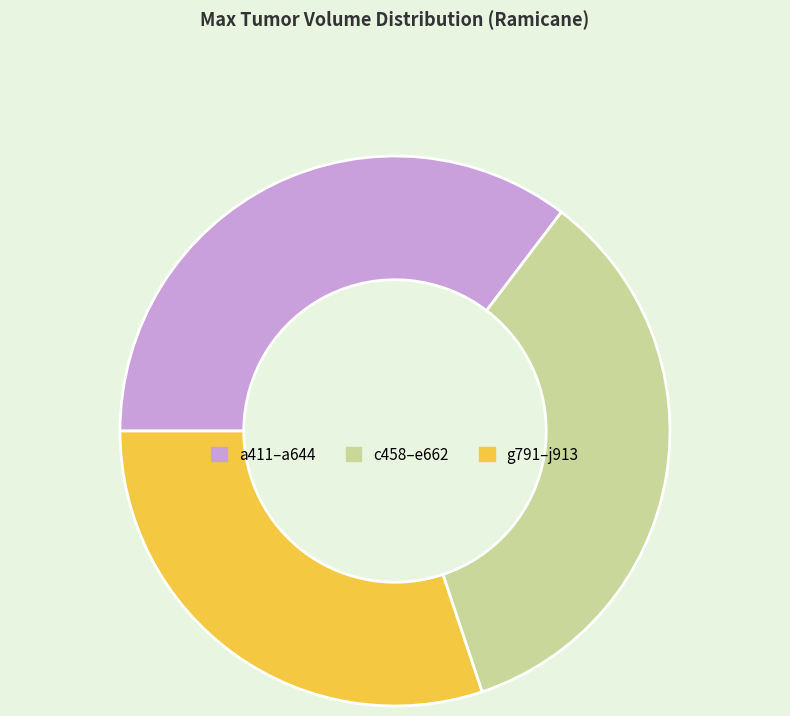

Rank the categories by value from highest to lowest.

a411–a644, c458–e662, g791–j913